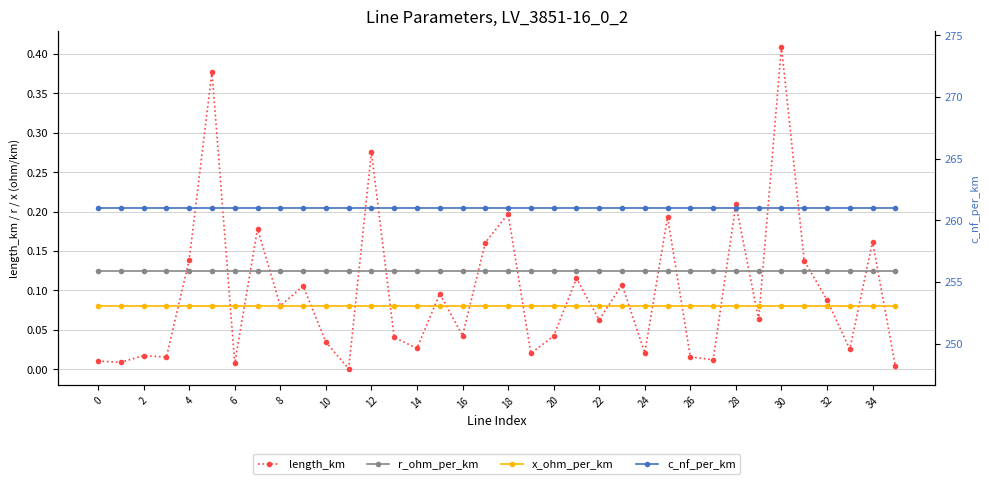

Reading right to left, transcribe all the data shown in this chart.

length_km: 0.0	0.2	0.0	0.1	0.1	0.4	0.1	0.2	0.0	0.0	0.2	0.0	0.1	0.1	0.1	0.0	0.0	0.2	0.2	0.0	0.1	0.0	0.0	0.3	0.0	0.0	0.1	0.1	0.2	0.0	0.4	0.1	0.0	0.0	0.0	0.0
r_ohm_per_km: 0.1	0.1	0.1	0.1	0.1	0.1	0.1	0.1	0.1	0.1	0.1	0.1	0.1	0.1	0.1	0.1	0.1	0.1	0.1	0.1	0.1	0.1	0.1	0.1	0.1	0.1	0.1	0.1	0.1	0.1	0.1	0.1	0.1	0.1	0.1	0.1
x_ohm_per_km: 0.1	0.1	0.1	0.1	0.1	0.1	0.1	0.1	0.1	0.1	0.1	0.1	0.1	0.1	0.1	0.1	0.1	0.1	0.1	0.1	0.1	0.1	0.1	0.1	0.1	0.1	0.1	0.1	0.1	0.1	0.1	0.1	0.1	0.1	0.1	0.1
c_nf_per_km: 261.0	261.0	261.0	261.0	261.0	261.0	261.0	261.0	261.0	261.0	261.0	261.0	261.0	261.0	261.0	261.0	261.0	261.0	261.0	261.0	261.0	261.0	261.0	261.0	261.0	261.0	261.0	261.0	261.0	261.0	261.0	261.0	261.0	261.0	261.0	261.0